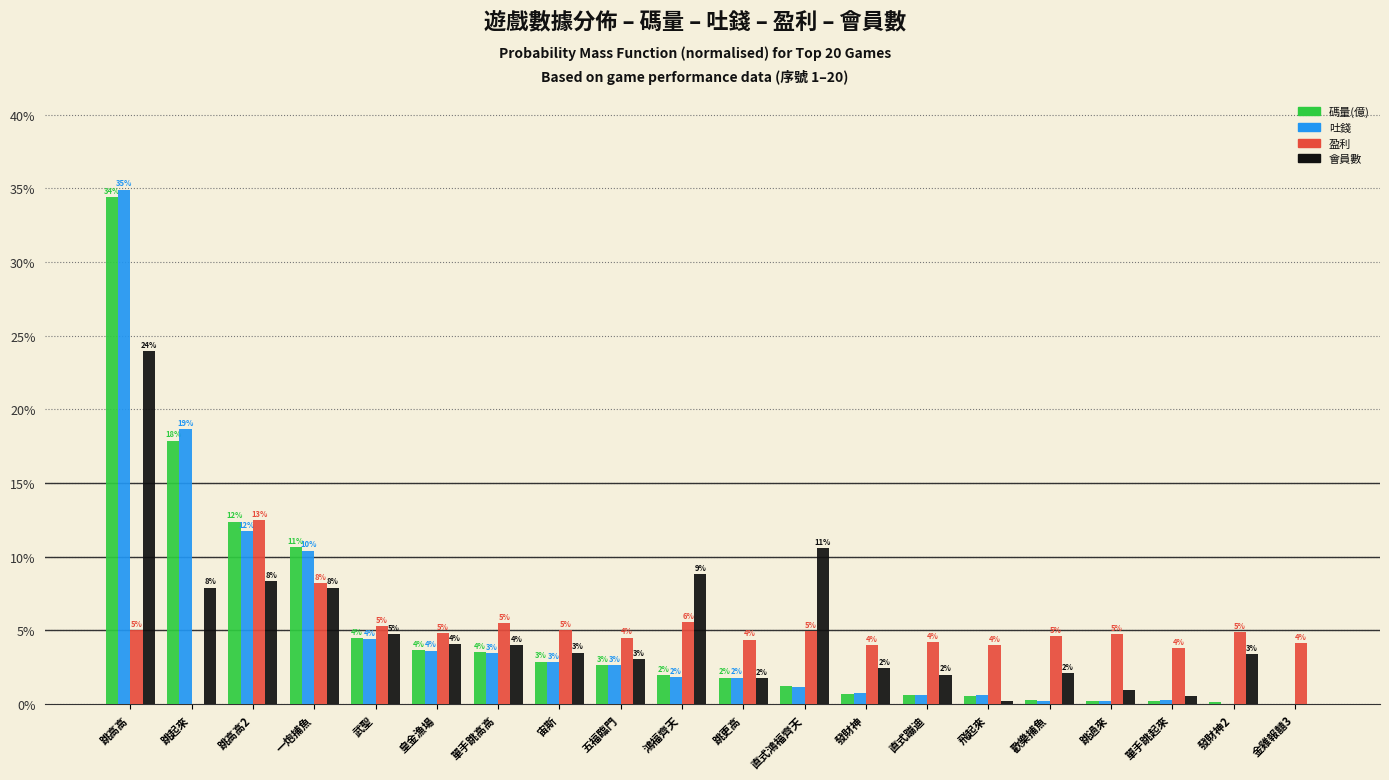

Where does the 盈利 series first go above 4?

跳高高